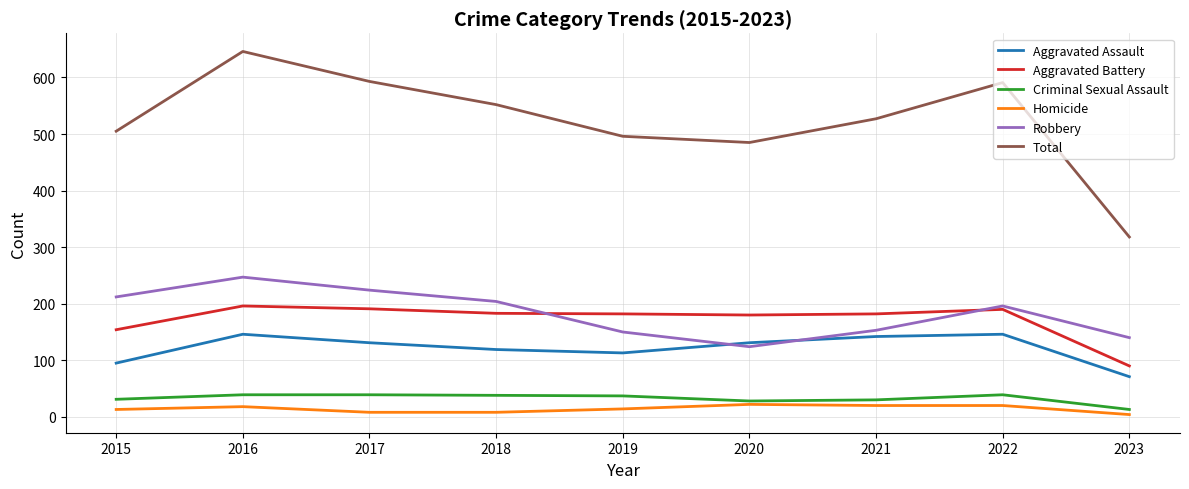

Which series has the largest total across all categories?

Total